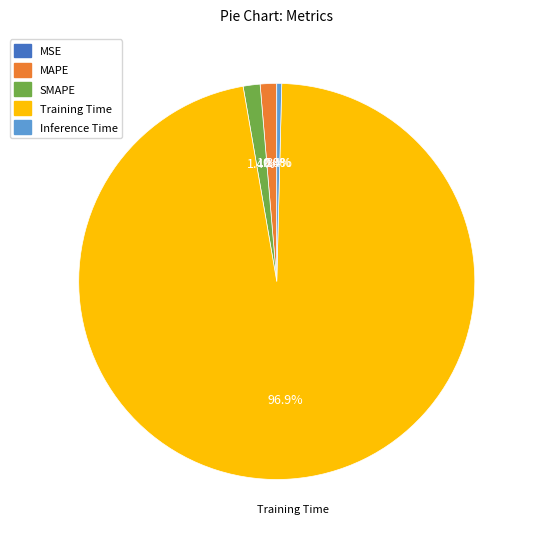

How much of the chart is everything except Training Time?

3.1%